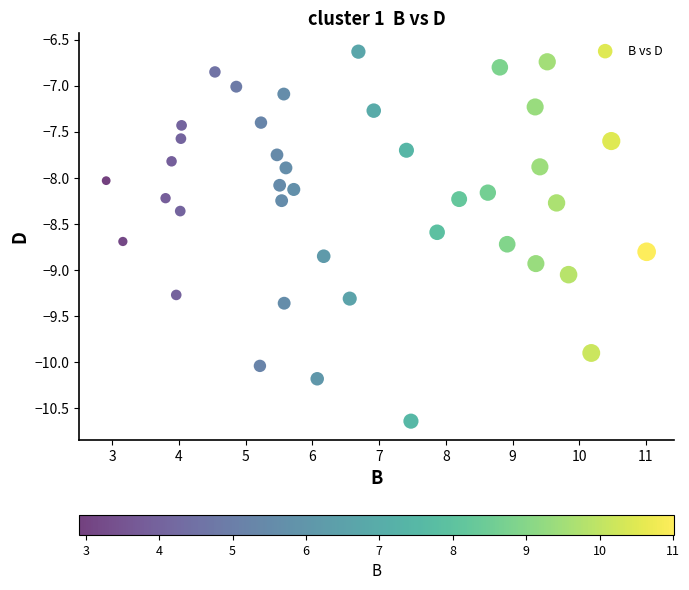

What is the range of X values (max minus min)?

8.1